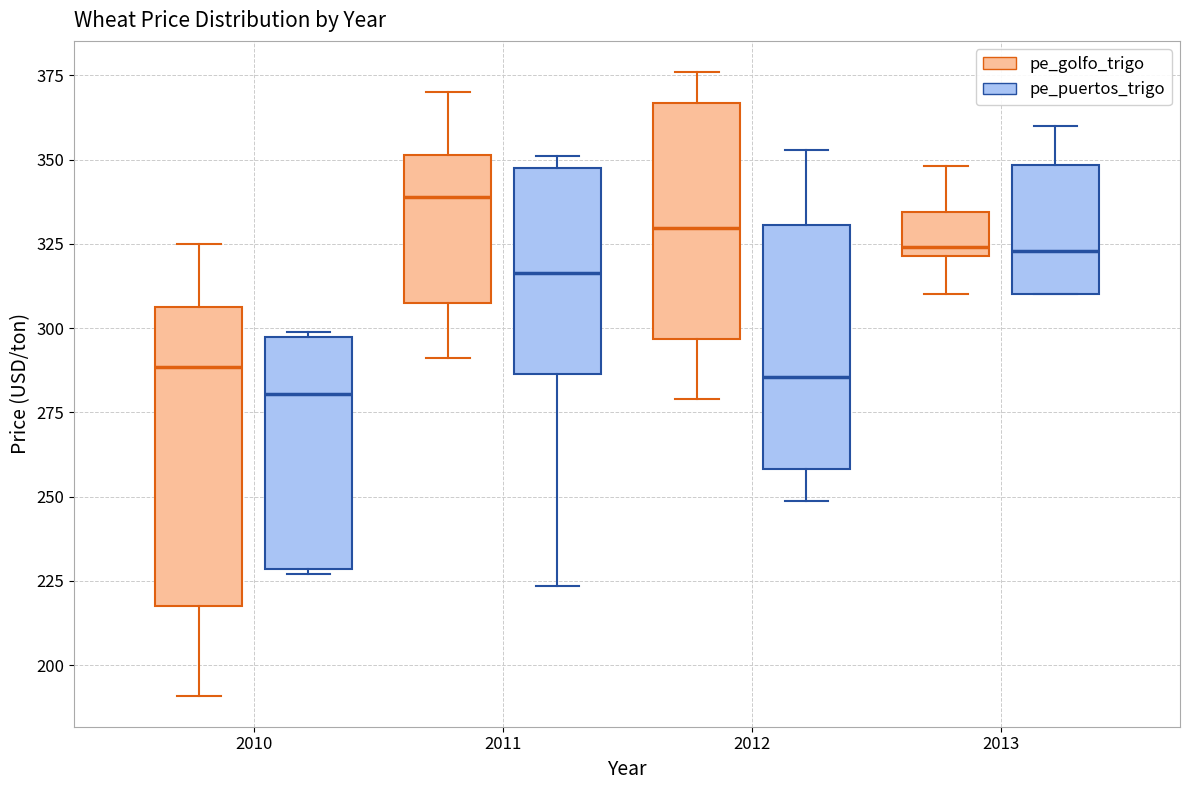

Reading left to right, read every box against the y-axis: the position of its median line, the range the box covers, and the ends of its whiskers. The values are not printed on the chart, so give them approximately, as read against the axis.

2010 (pe_golfo_trigo): median 290, box 220 to 305, whiskers 190 to 325
2010 (pe_puertos_trigo): median 280, box 230 to 295, whiskers 225 to 300
2011 (pe_golfo_trigo): median 340, box 310 to 350, whiskers 290 to 370
2011 (pe_puertos_trigo): median 315, box 285 to 350, whiskers 225 to 350 (just above the box's upper edge)
2012 (pe_golfo_trigo): median 330, box 295 to 365, whiskers 280 to 375
2012 (pe_puertos_trigo): median 285, box 260 to 330, whiskers 250 to 355
2013 (pe_golfo_trigo): median 325, box 320 to 335, whiskers 310 to 350
2013 (pe_puertos_trigo): median 325, box 310 to 350, whiskers 310 to 360